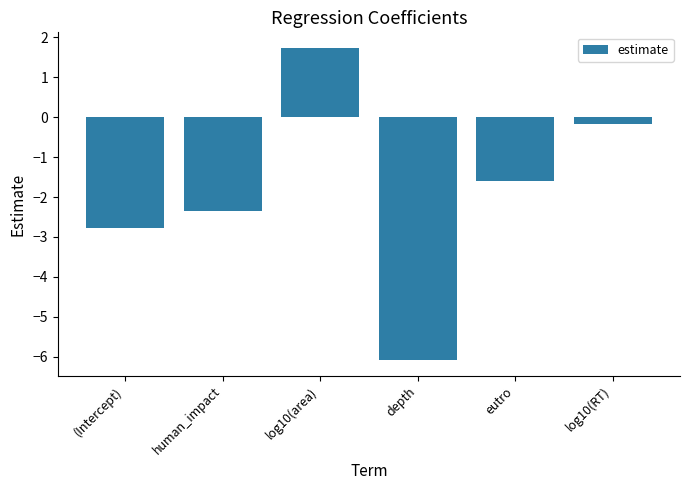

Reading left to right, list all the values displayed in this chart.

-2.8	-2.4	1.7	-6.1	-1.6	-0.2